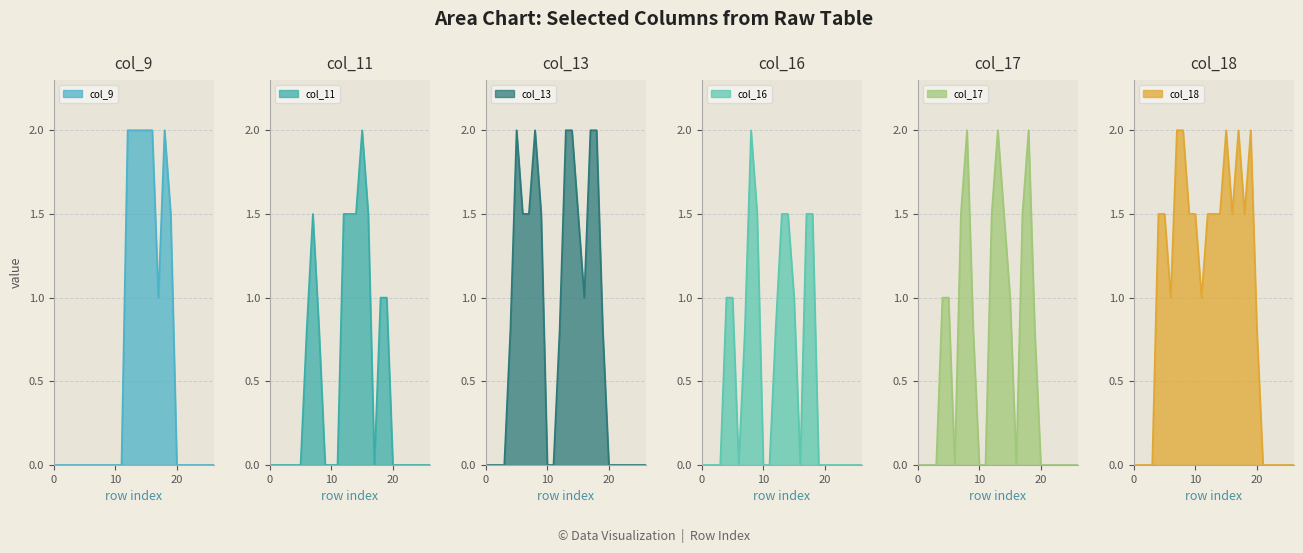

True or false: col_11 has a value of 0.0 at 5.

True